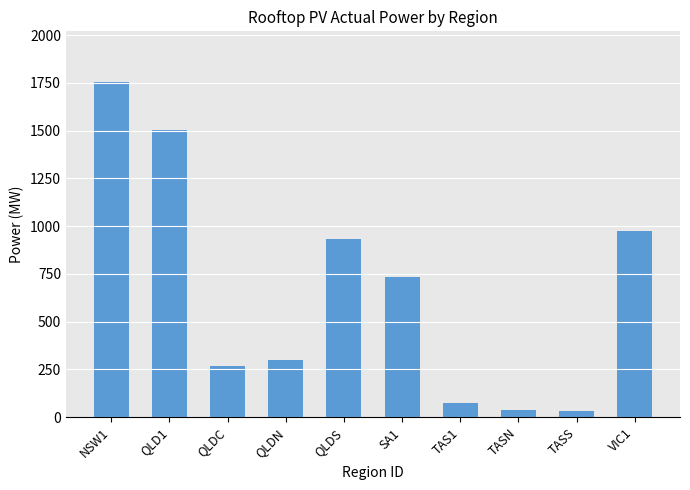

Approximately how many times larger is the value at VIC1 compared to TASN?

24.8